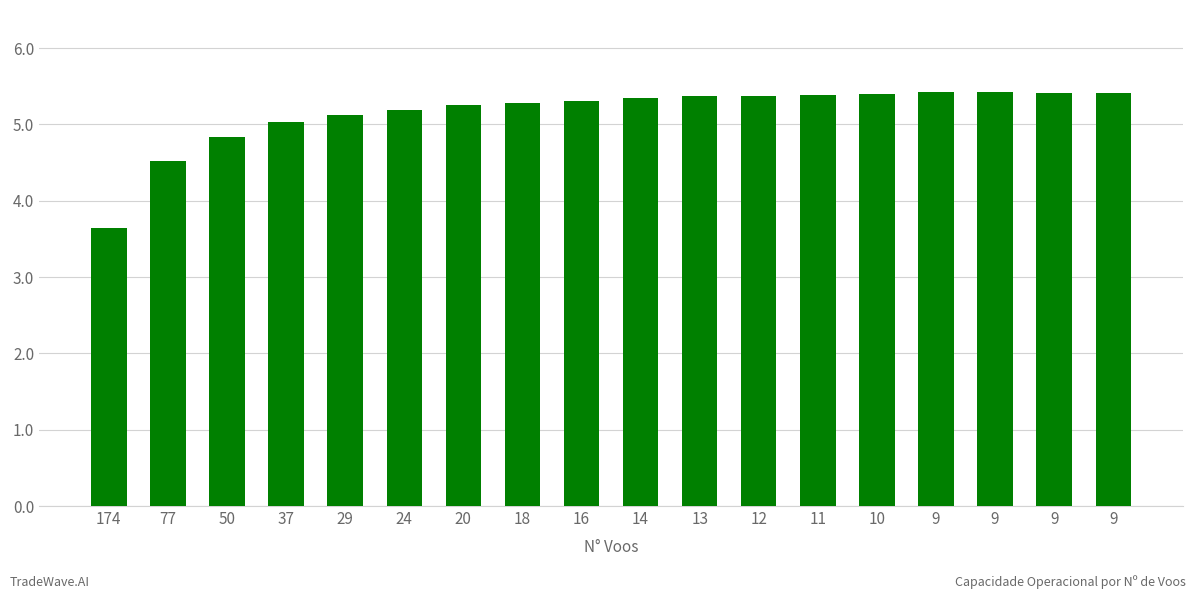

How many bars are there in total?

18